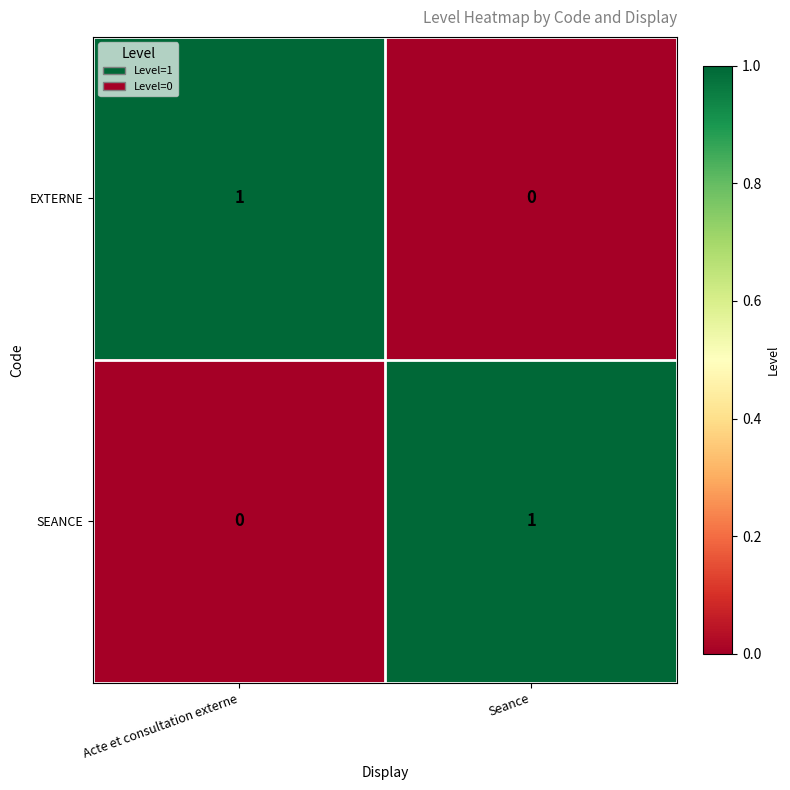

At which label is EXTERNE closest to 0?

Seance